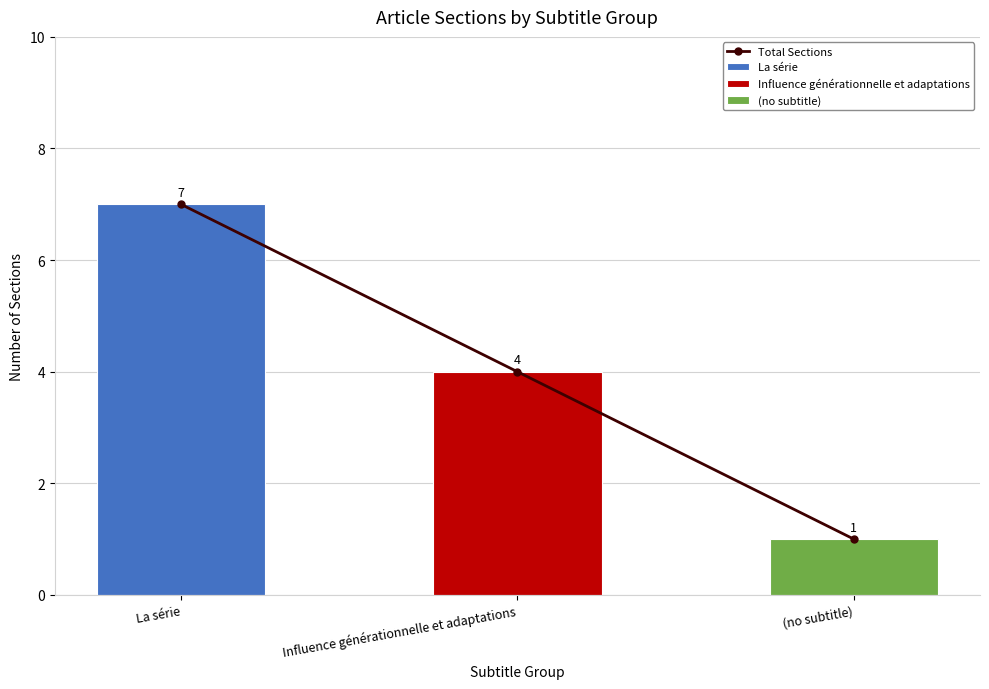

Are the bars grouped side by side (vs. stacked)?

No